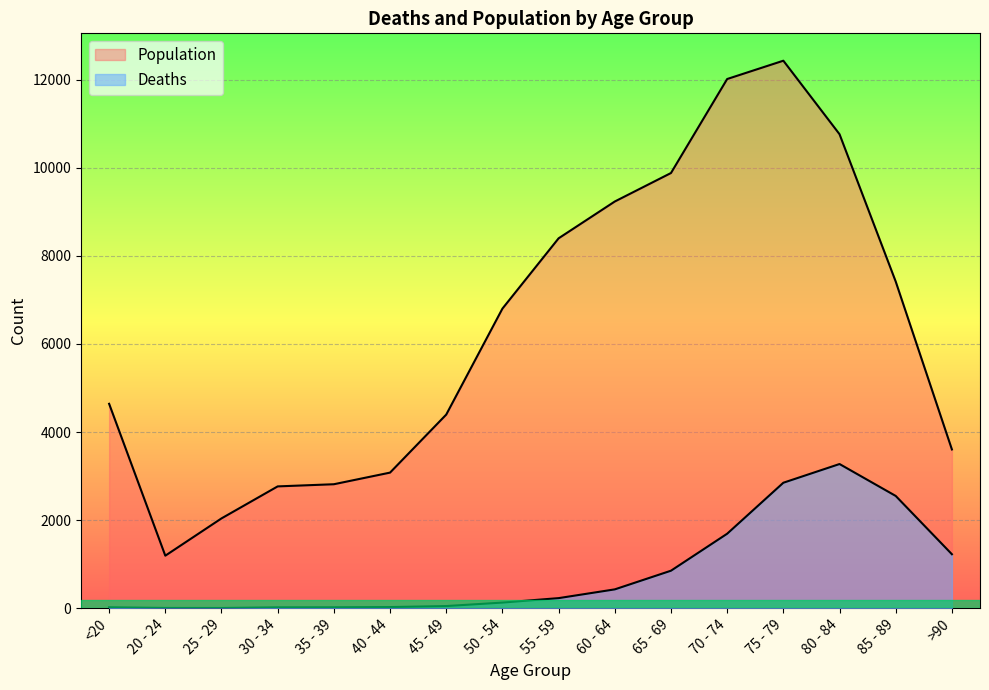

At which label does Population reach its peak?

75 - 79